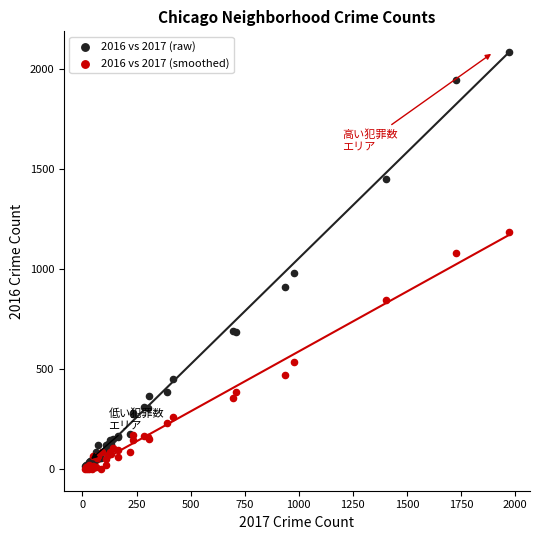

What are all the series names shown in the legend?

2016 vs 2017 (raw), 2016 vs 2017 (smoothed)